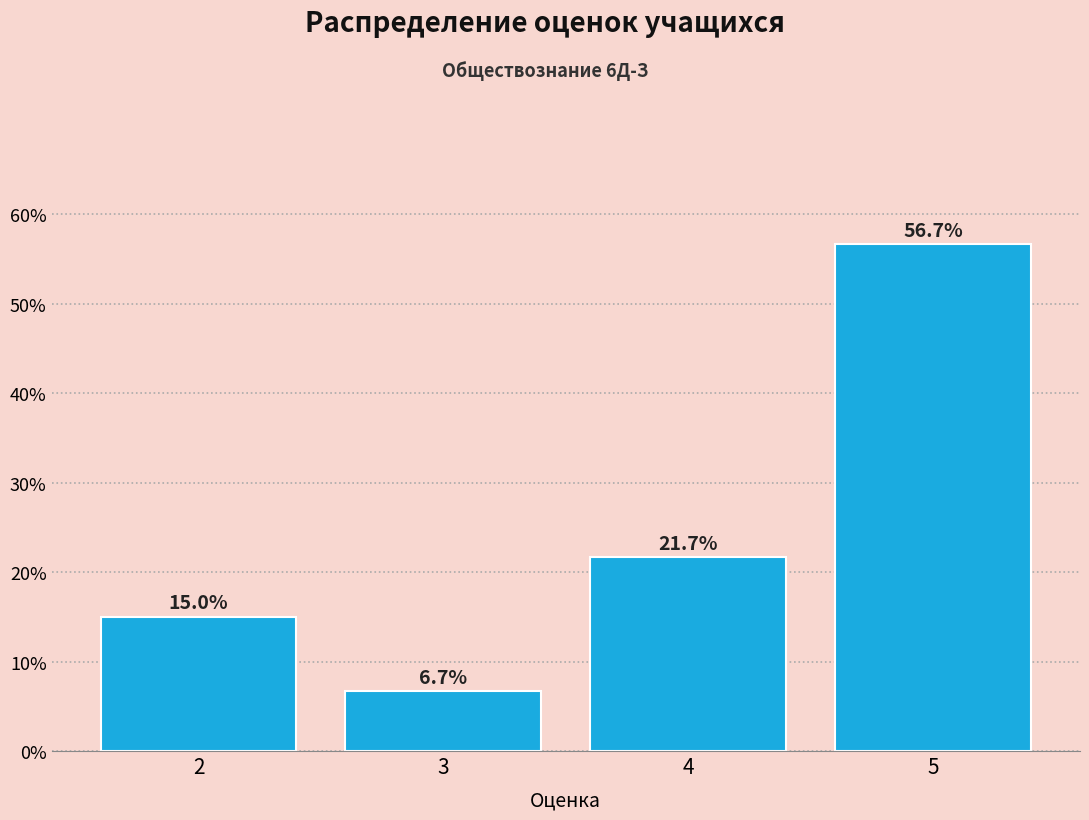

Reading left to right, list all the values displayed in this chart.

15.0	6.7	21.7	56.7